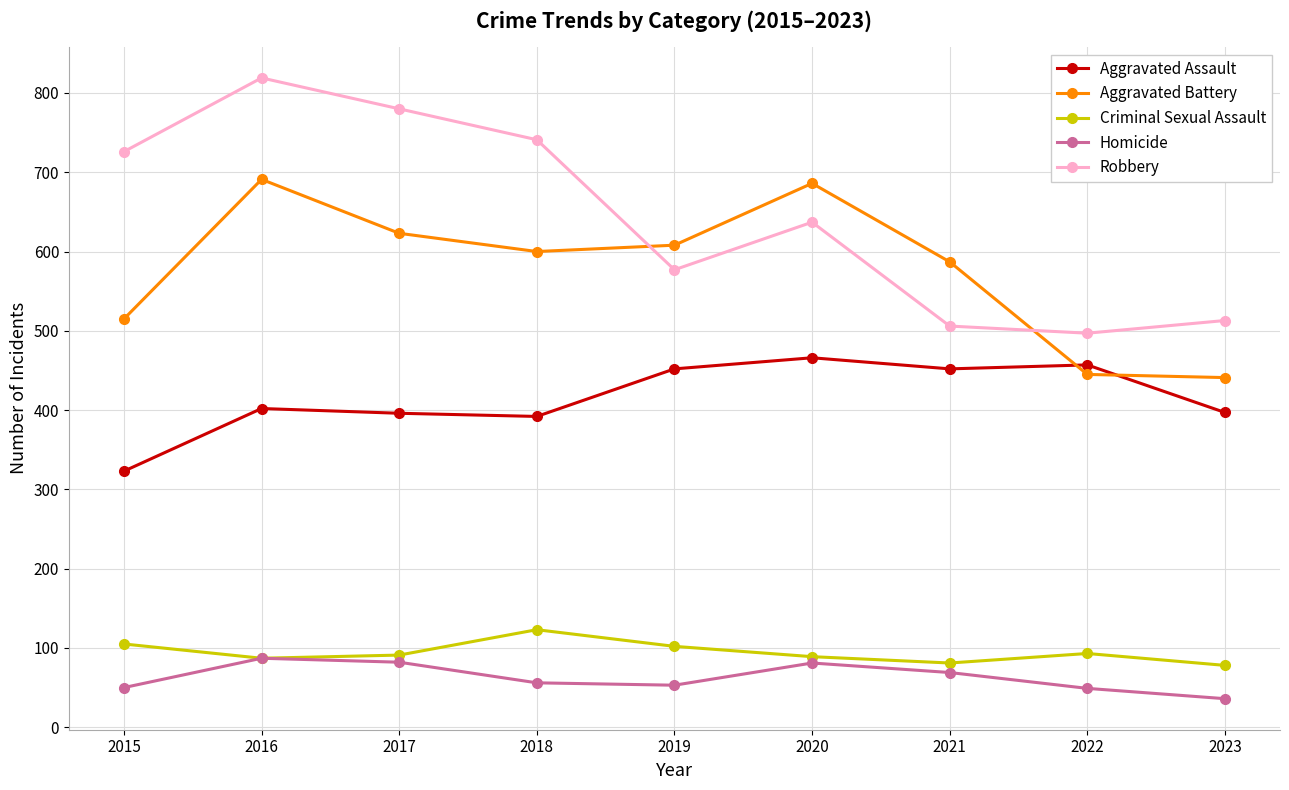

The value of Aggravated Assault at 2015 is 323. True or false?

True